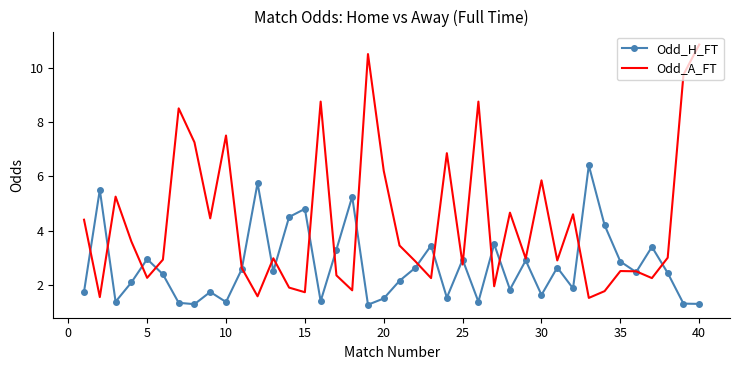

What are all the series names shown in the legend?

Odd_H_FT, Odd_A_FT